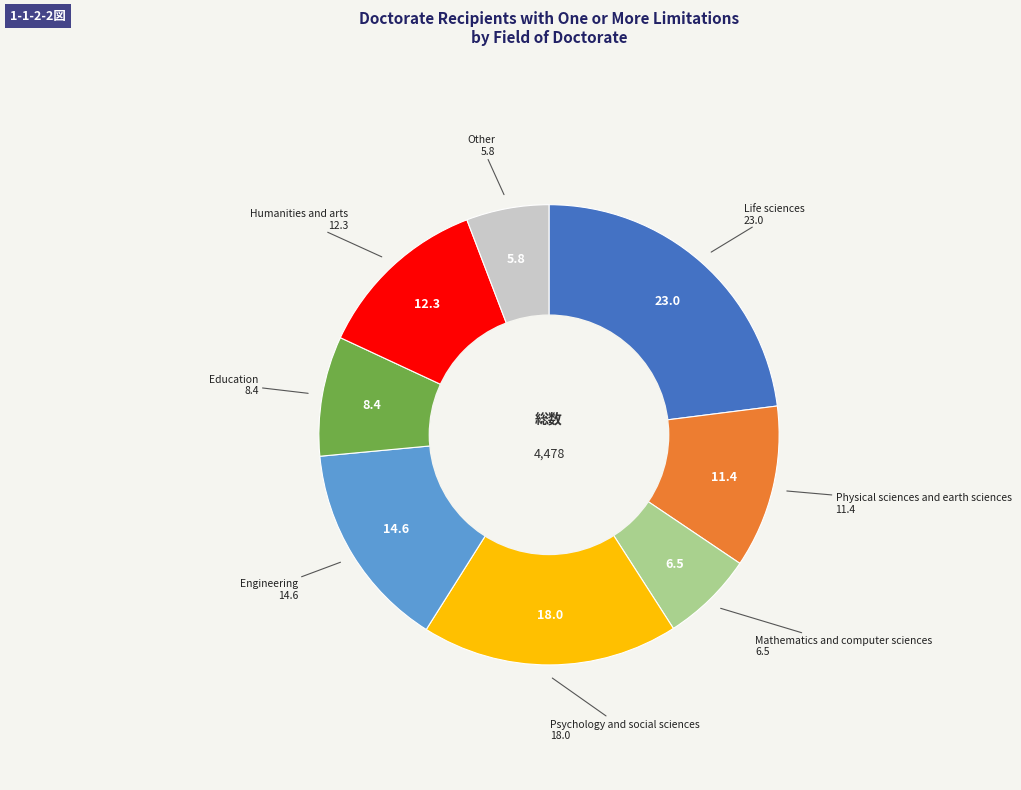

Does any single category account for the majority?

No